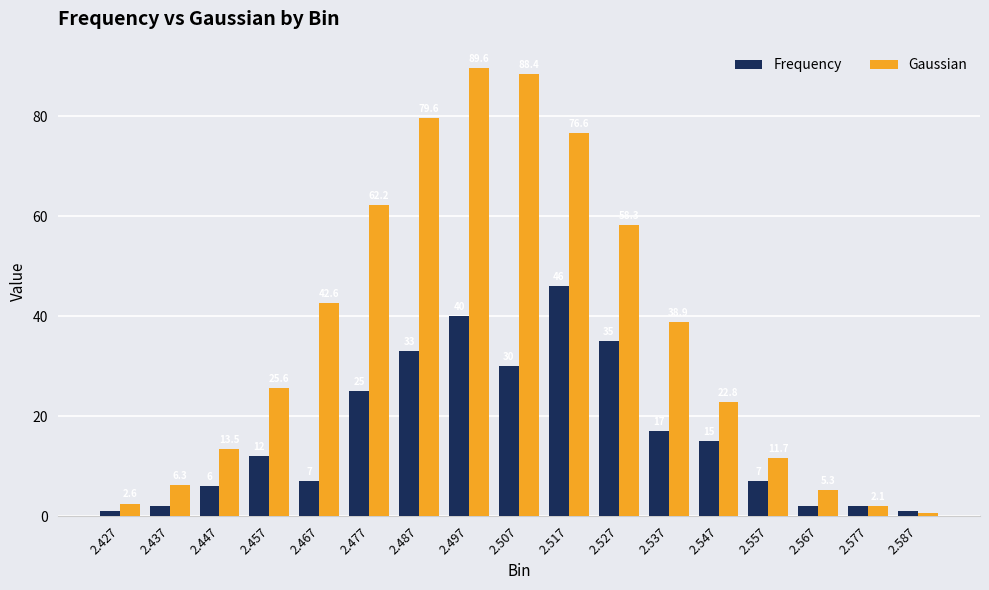

Rank the series by their maximum value, from highest to lowest.

Gaussian, Frequency